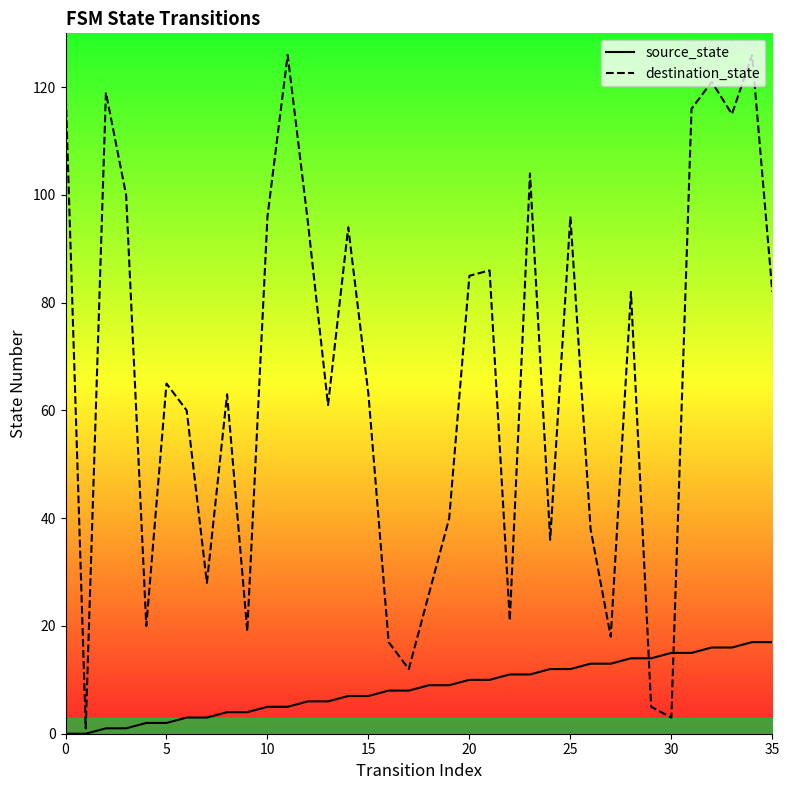

True or false: source_state has a value of 1 at 15.

False